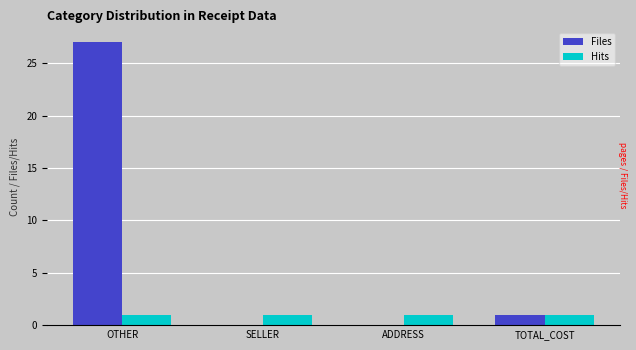

Reading left to right, extract all data points from this chart.

Files: 27	0	0	1
Hits: 1	1	1	1